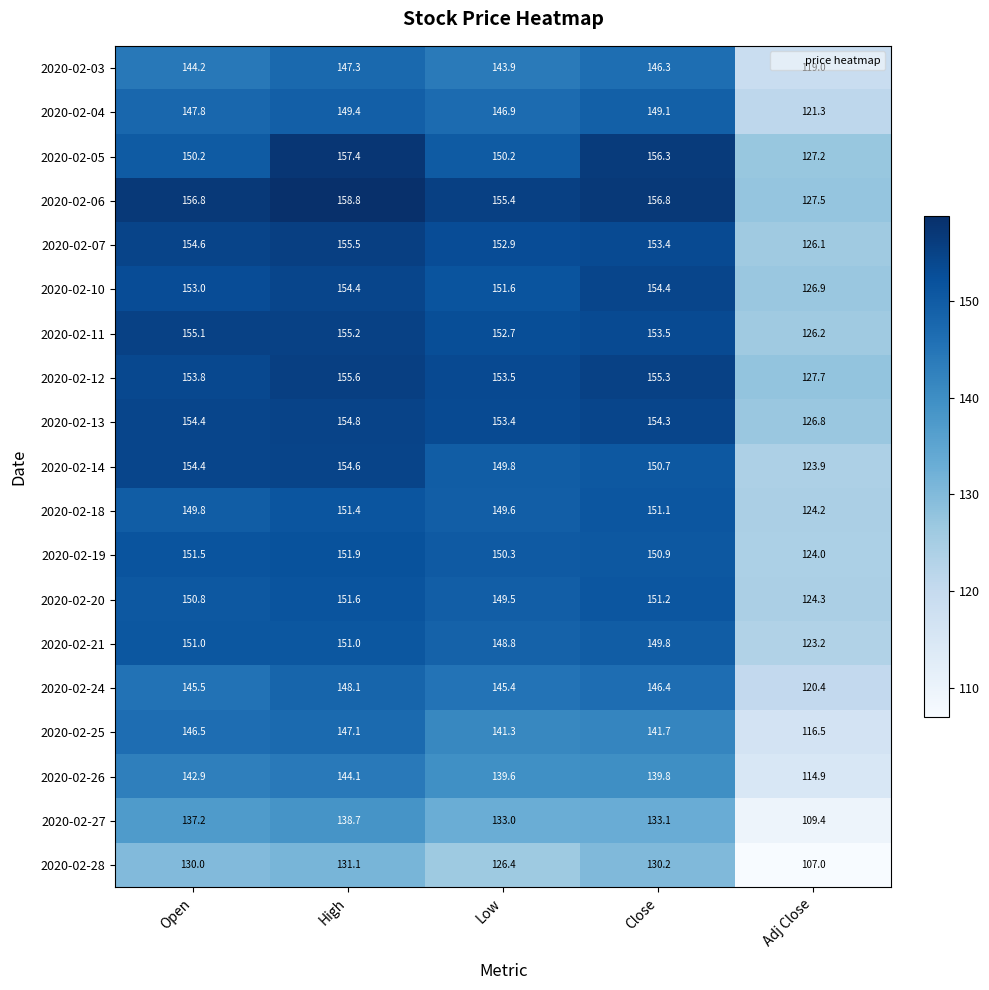

What is the greatest value displayed?

158.8